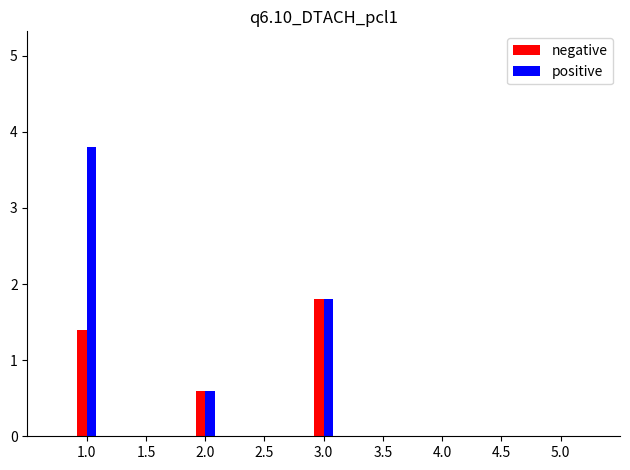

What is the label of the 1st bar from the left?

1.0